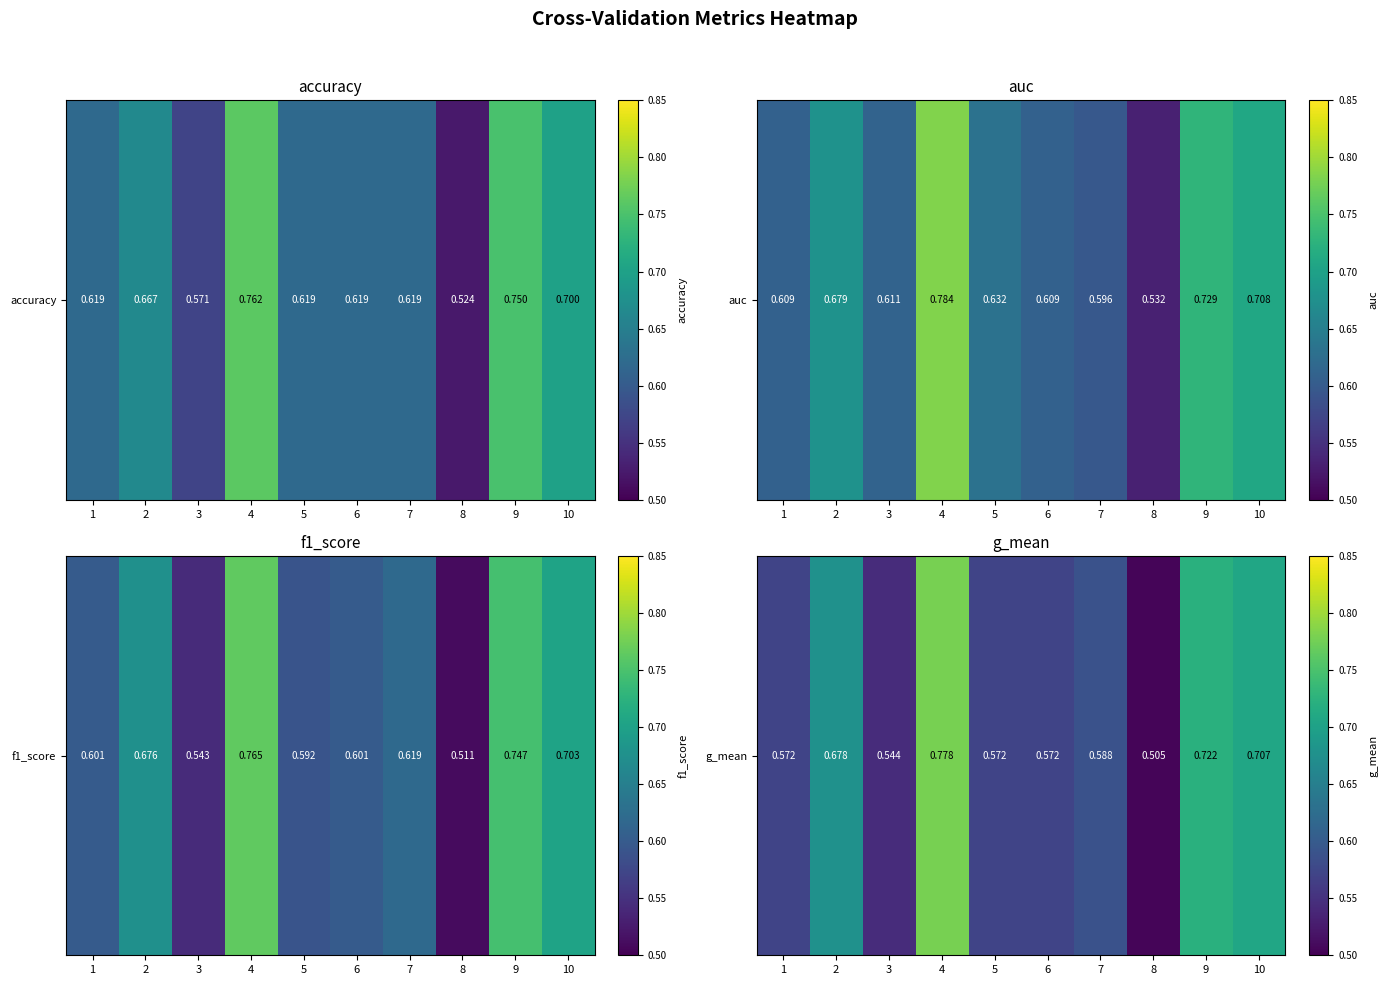

What is the minimum value shown in the chart?

0.5